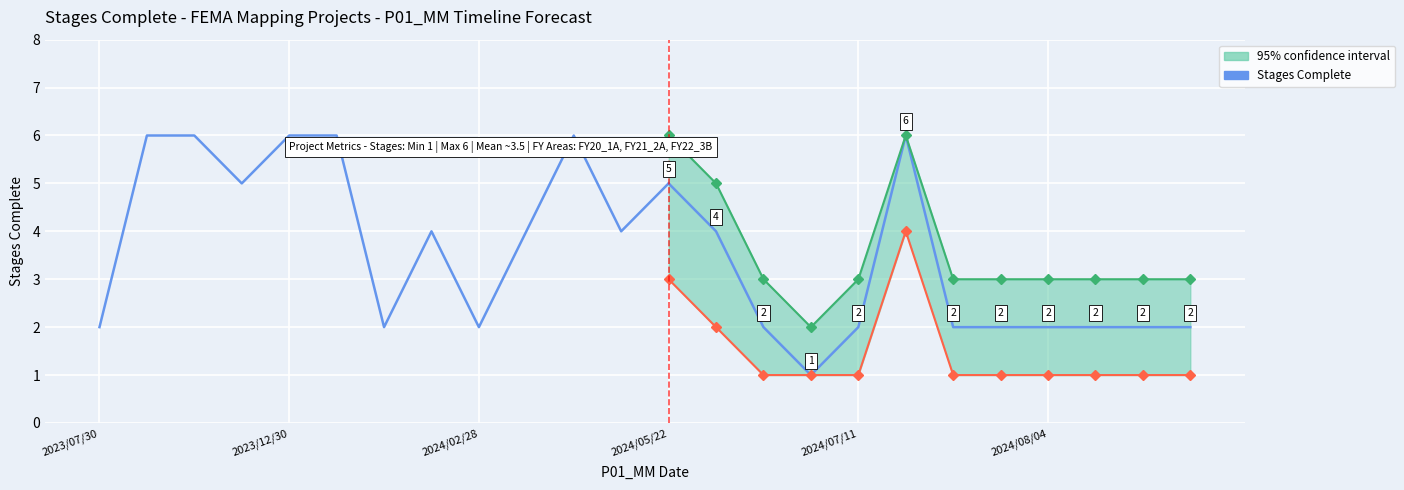

Which has a higher value, 2023/07/30 or 2024/02/28?

2024/02/28